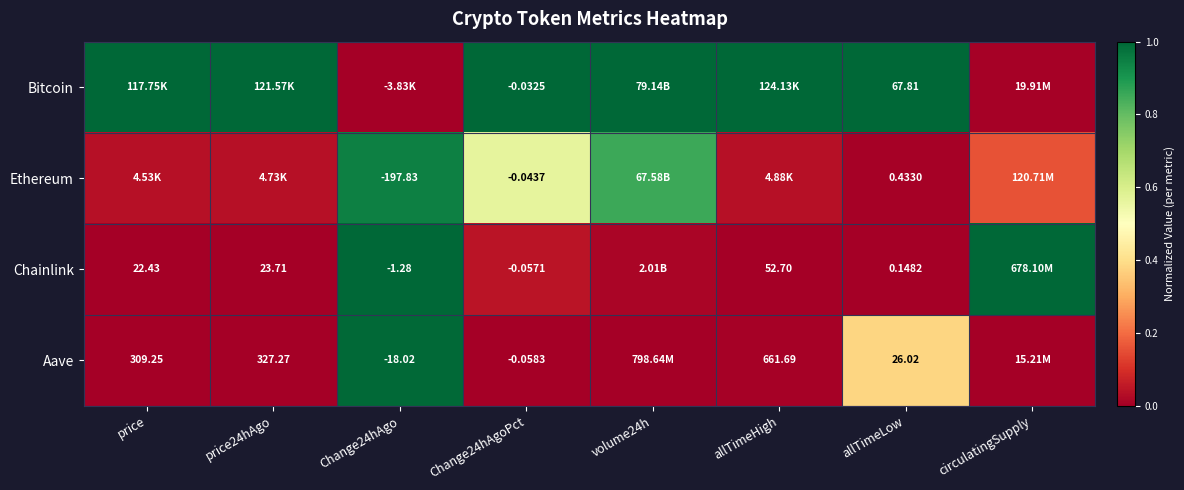

Between Change24hAgoPct and allTimeLow, which series saw the biggest shift?

Bitcoin